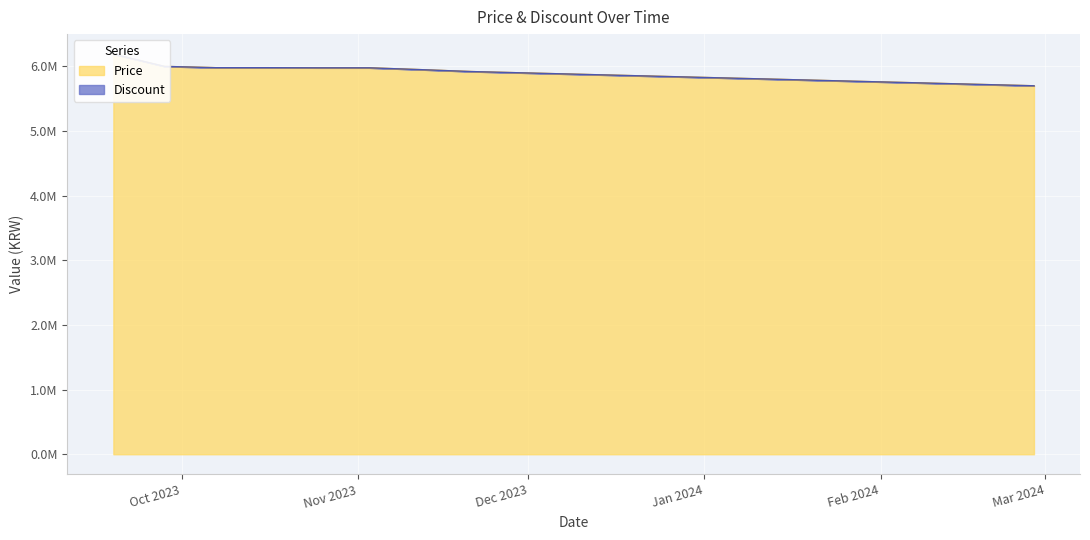

Rank the categories by value from lowest to highest.

2024-02-28, 2024-02-19, 2024-02-10, 2024-02-01, 2024-01-23, 2024-01-14, 2024-01-05, 2023-12-27, 2023-12-18, 2023-12-09, 2023-11-30, 2023-11-21, 2023-11-12, 2023-10-25, 2023-11-03, 2023-10-07, 2023-10-16, 2023-09-28, 2023-09-19